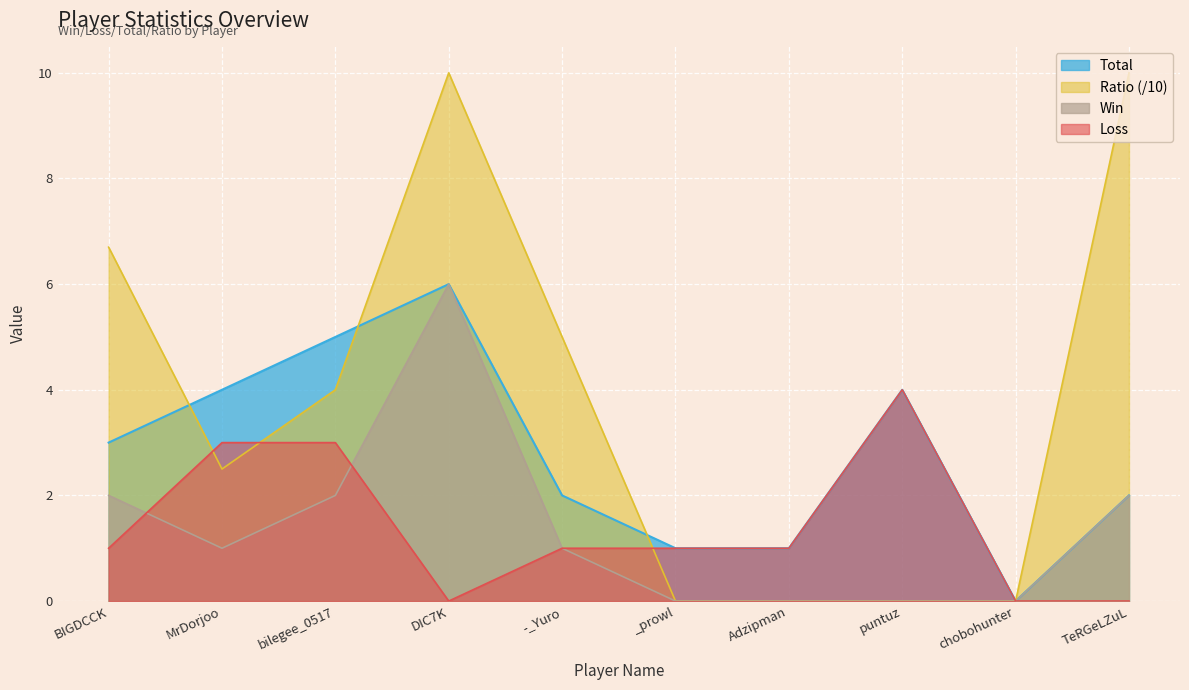

What are all the series names shown in the legend?

Total, Ratio (/10), Win, Loss